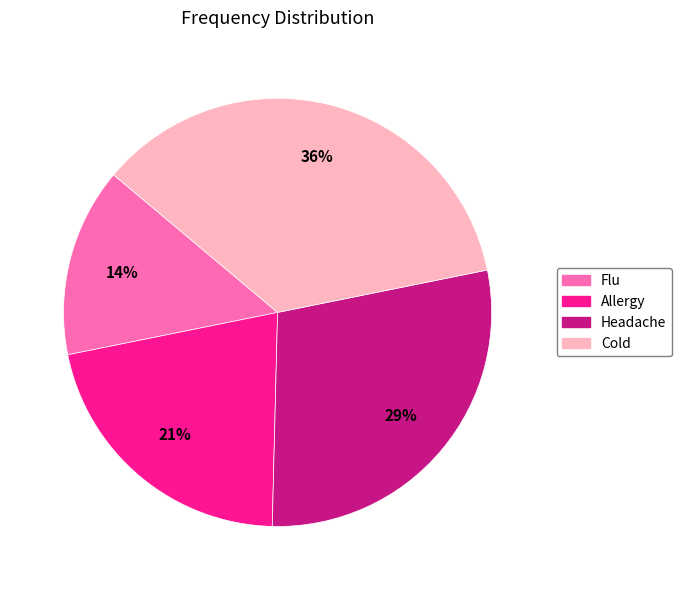

What is the smallest slice in the pie chart?

Flu